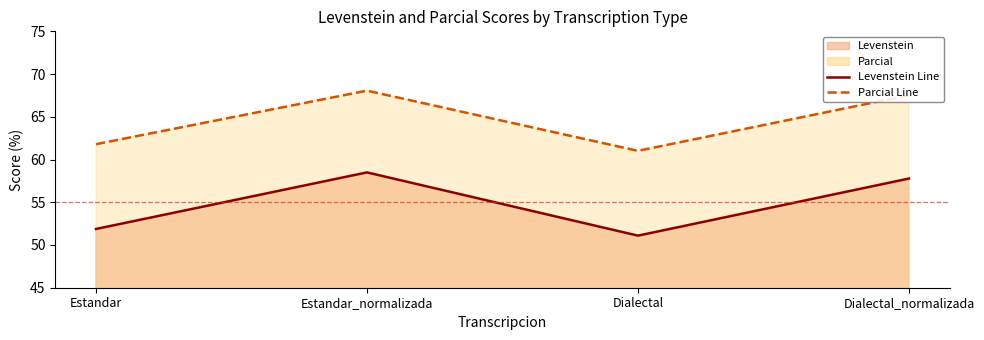

What is the difference between the maximum and minimum values in the Levenstein series?

7.4